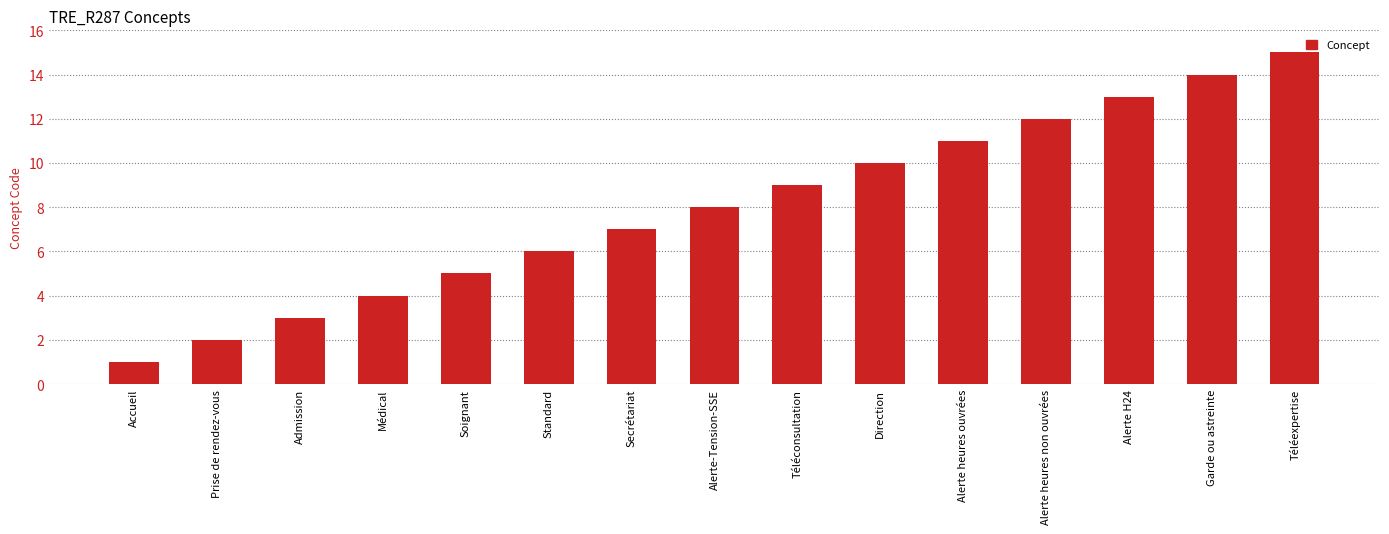

How many series are shown in this chart?

1